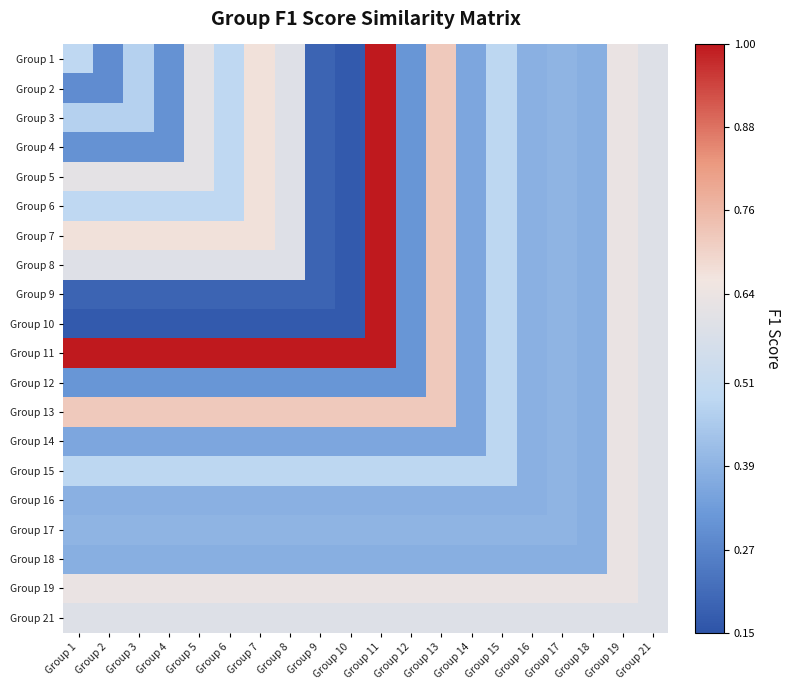

What is the spread (max minus min) of values at Group 14?

0.3